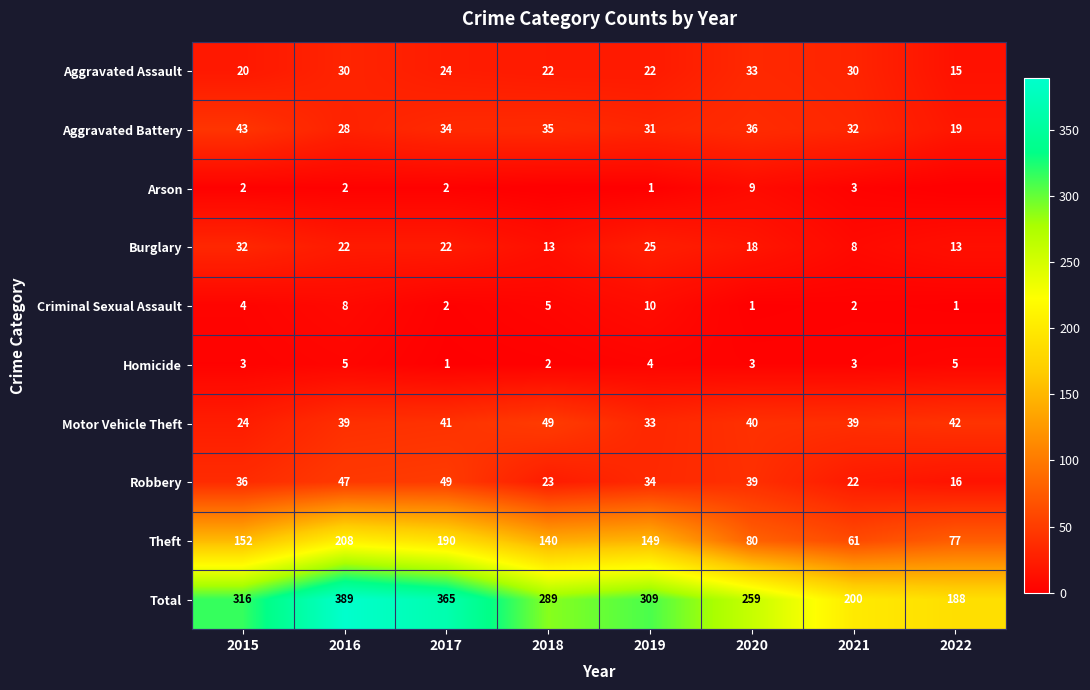

Is the value of Motor Vehicle Theft at 2015 greater than the value of Arson at 2015?

Yes